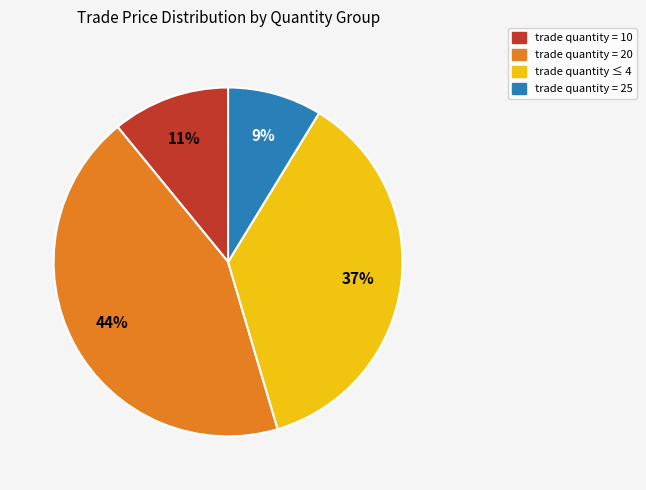

Is there a majority slice in this chart?

No